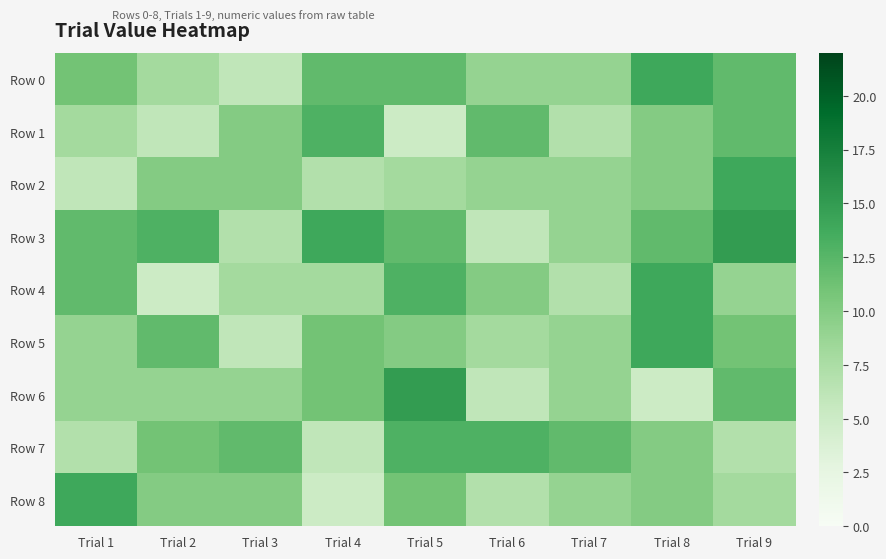

List the series in order of their peak value, highest first.

Row 3, Row 6, Row 0, Row 2, Row 4, Row 5, Row 8, Row 1, Row 7